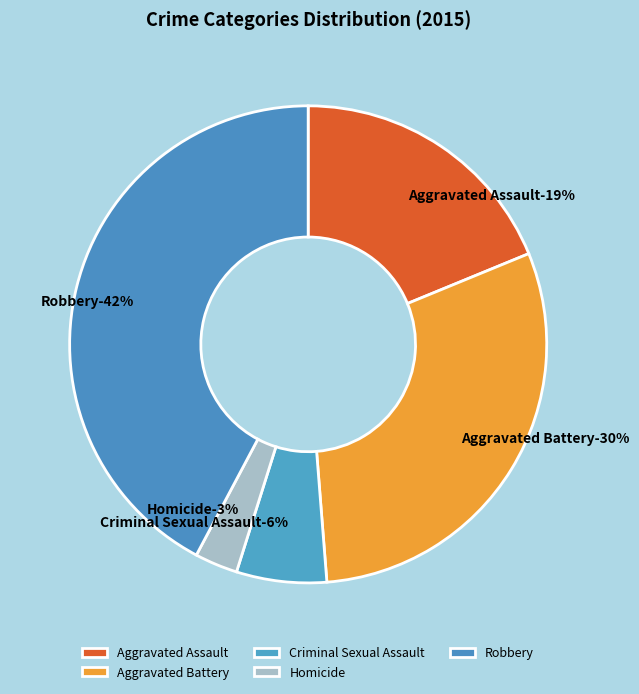

Which slice is the smallest?

Homicide